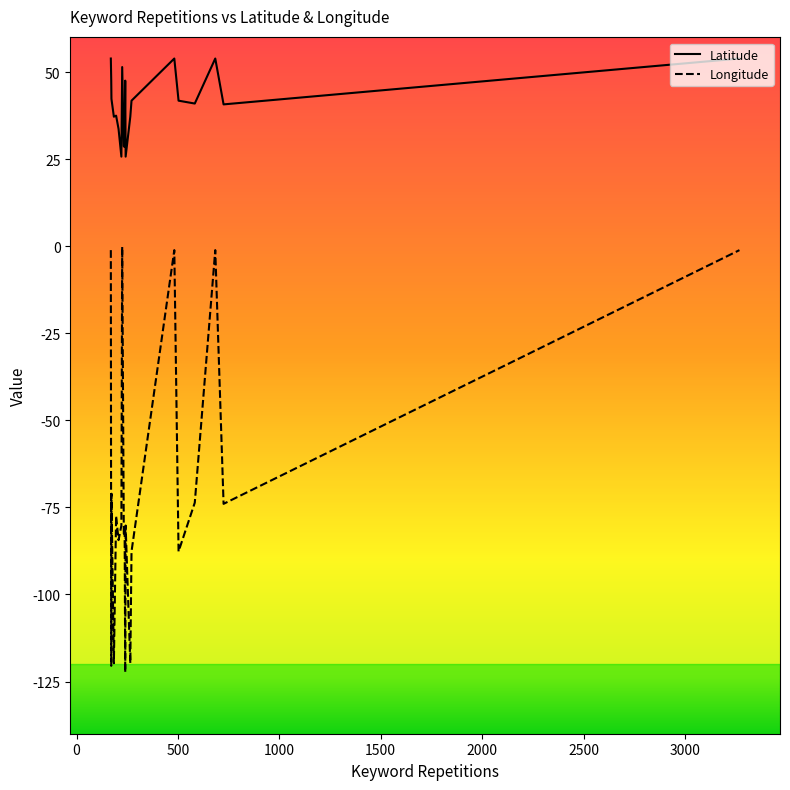

What is the difference between the maximum and minimum values in the Longitude series?

122.2